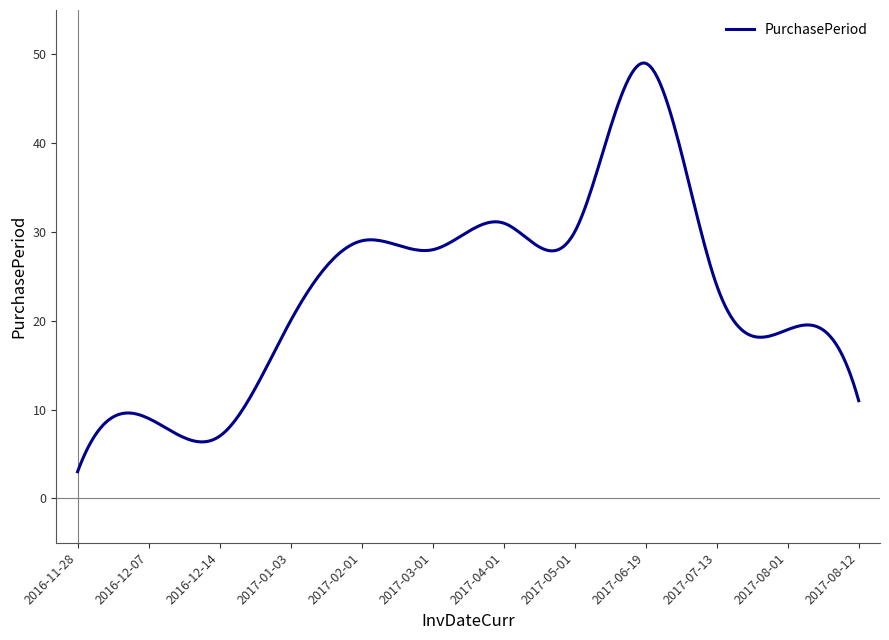

What is the difference between the maximum and minimum values?

46.0